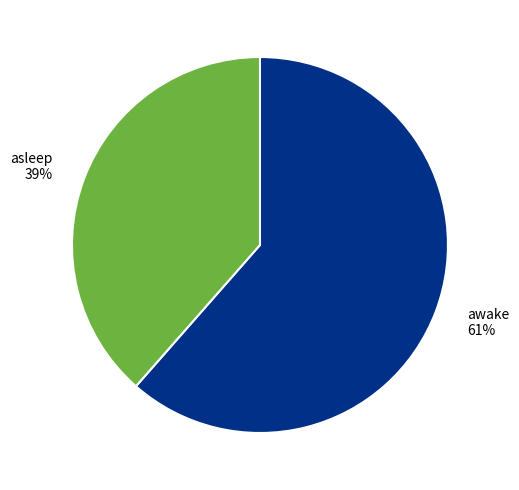

Is the sum of awake and asleep greater than half?

Yes